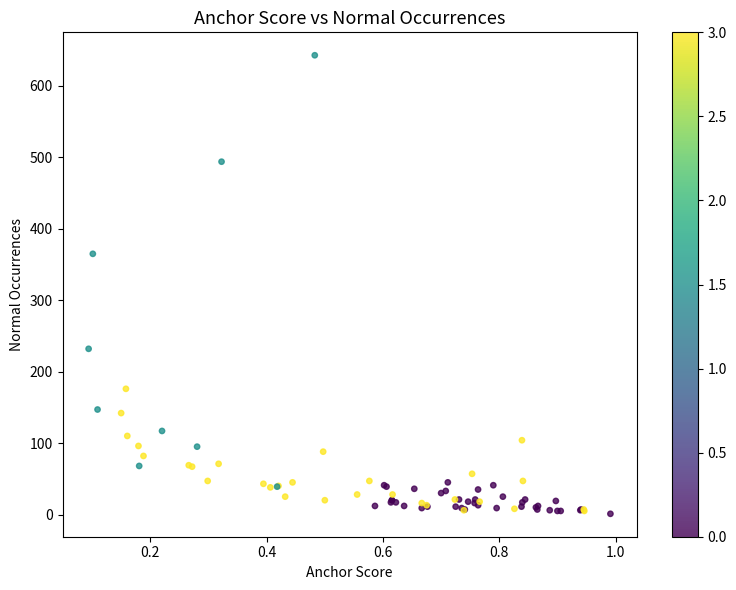

What Y value in the scatter plot is closest to 322?

365